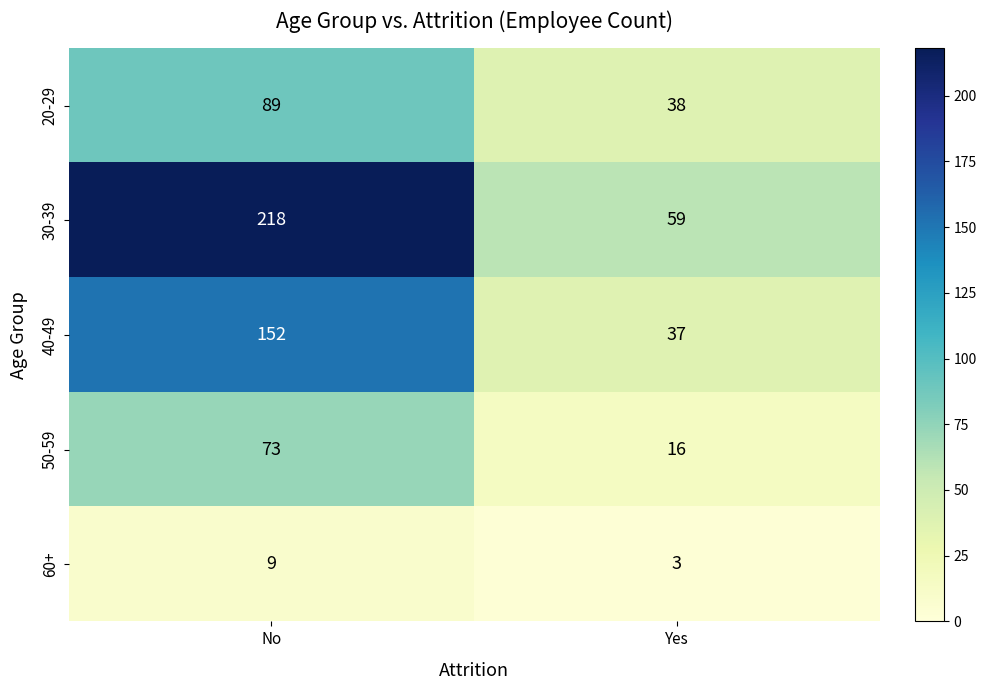

Is it true that 60+ equals 3 at No?

False